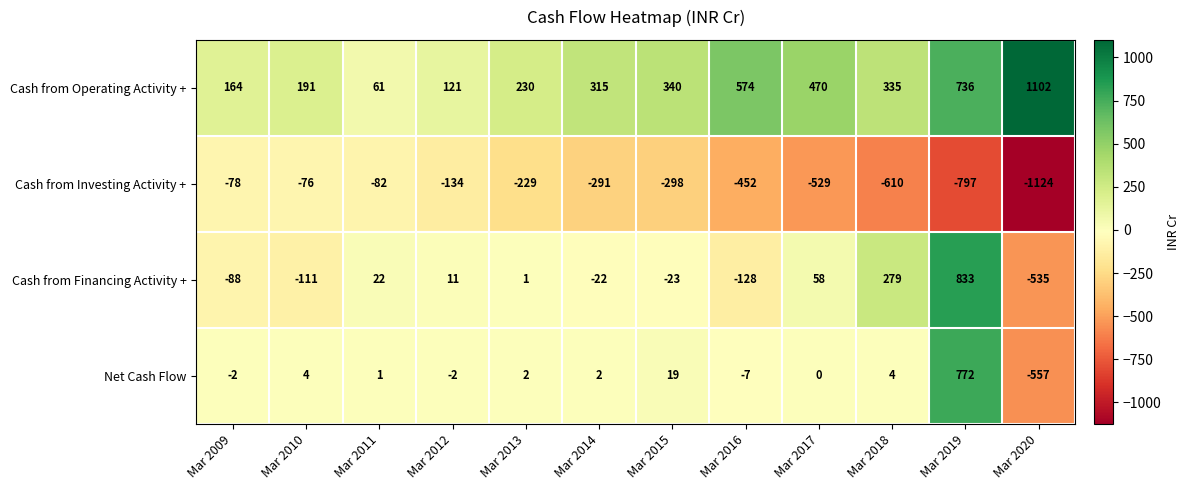

What is the difference between the Net Cash Flow values at Mar 2010 and Mar 2009?

6